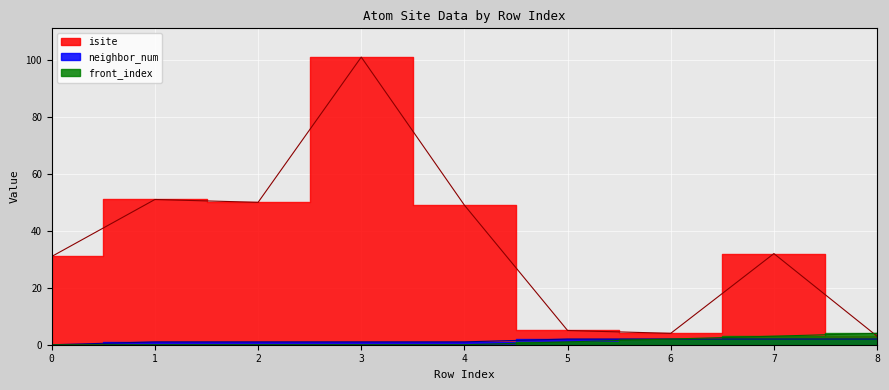

The isite series shows 13 at 0. True or false?

False